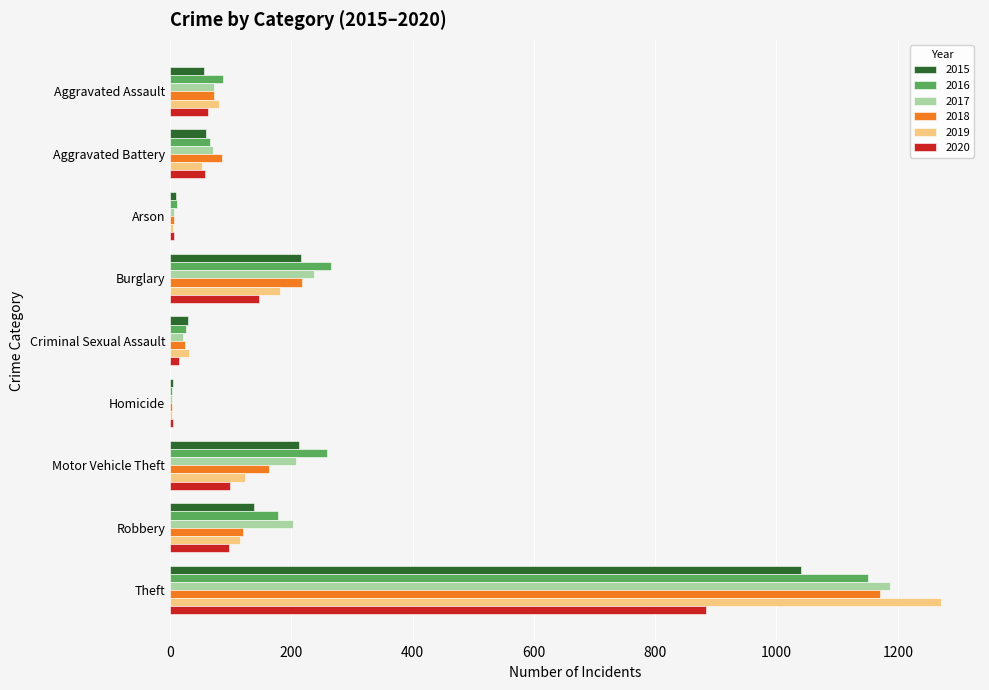

Count the number of categories in the chart.

9